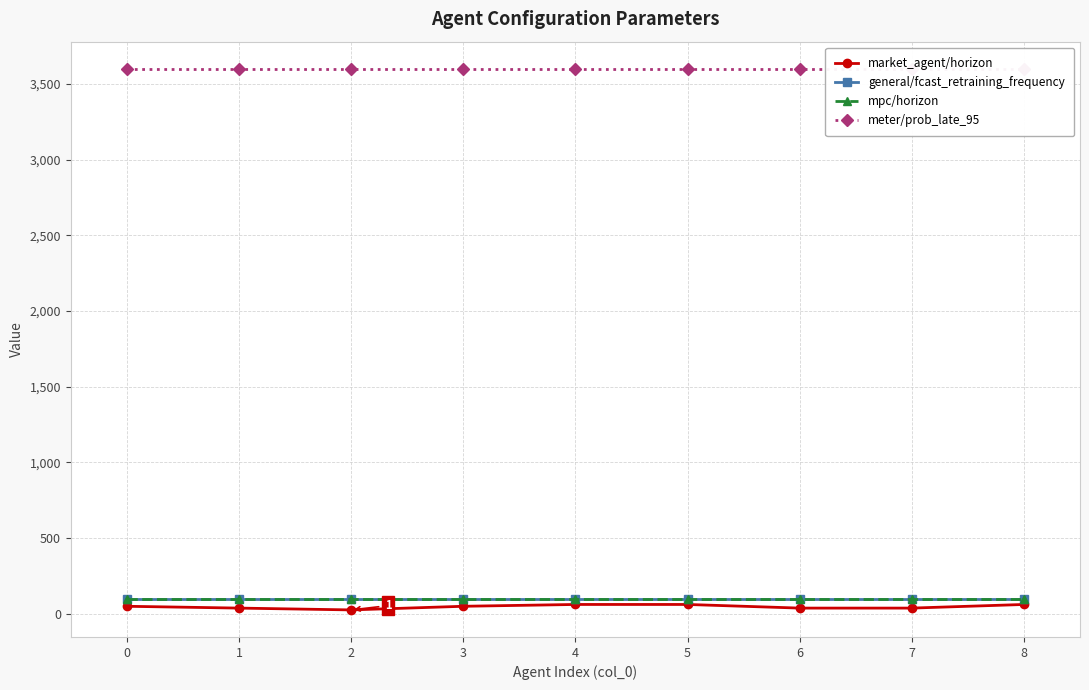

What value does the mpc/horizon series have at 6?

96